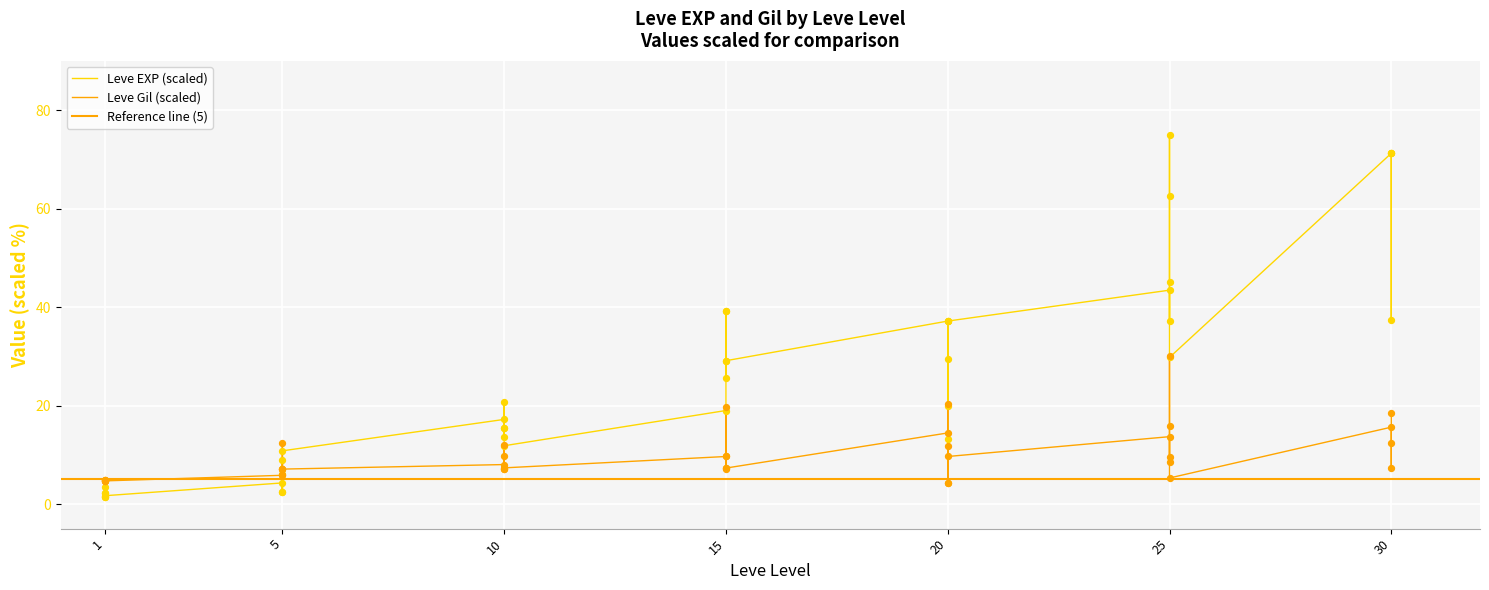

At which category is the sum across all series the highest?

25